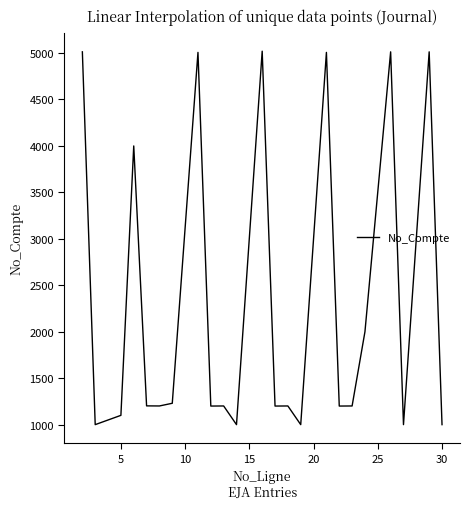

What is the difference between the maximum and minimum values?

4020